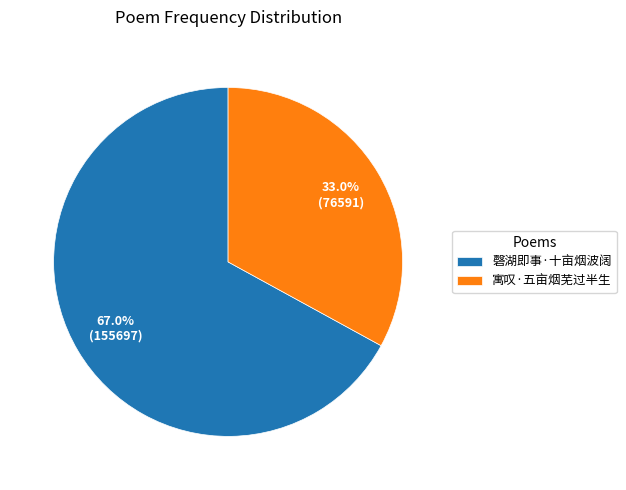

To the nearest percent, what is the difference between the 寓叹·五亩烟芜过半生 and 磬湖即事·十亩烟波阔 slice percentages?

34%